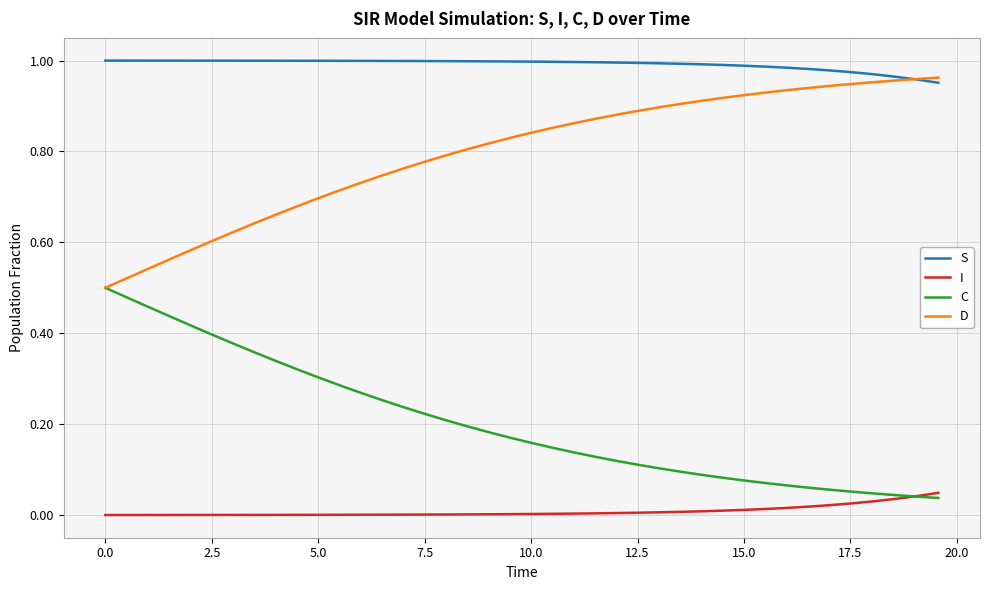

True or false: S and I cross at least once.

False